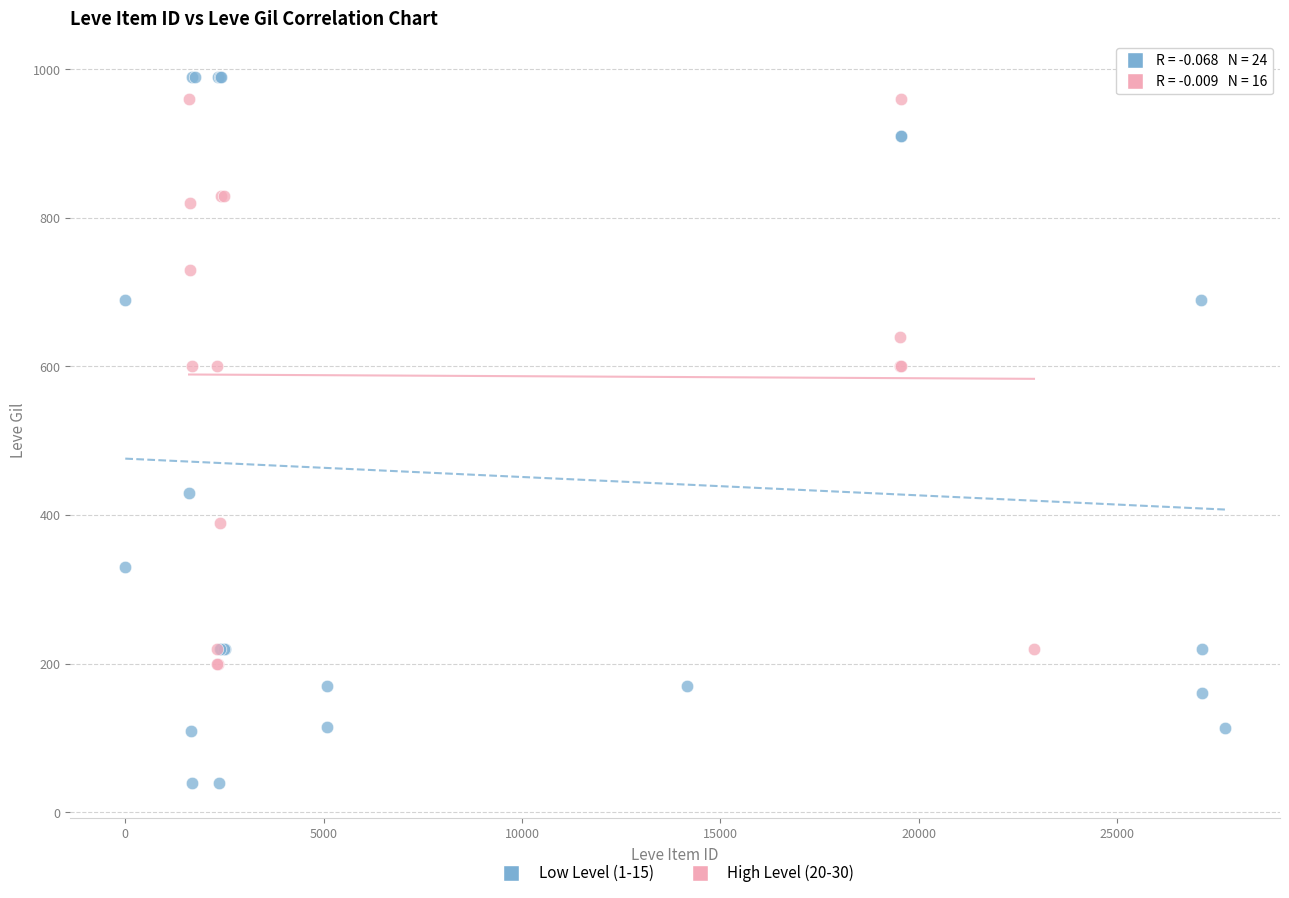

What are all the series names shown in the legend?

Low Level (1-15), High Level (20-30)